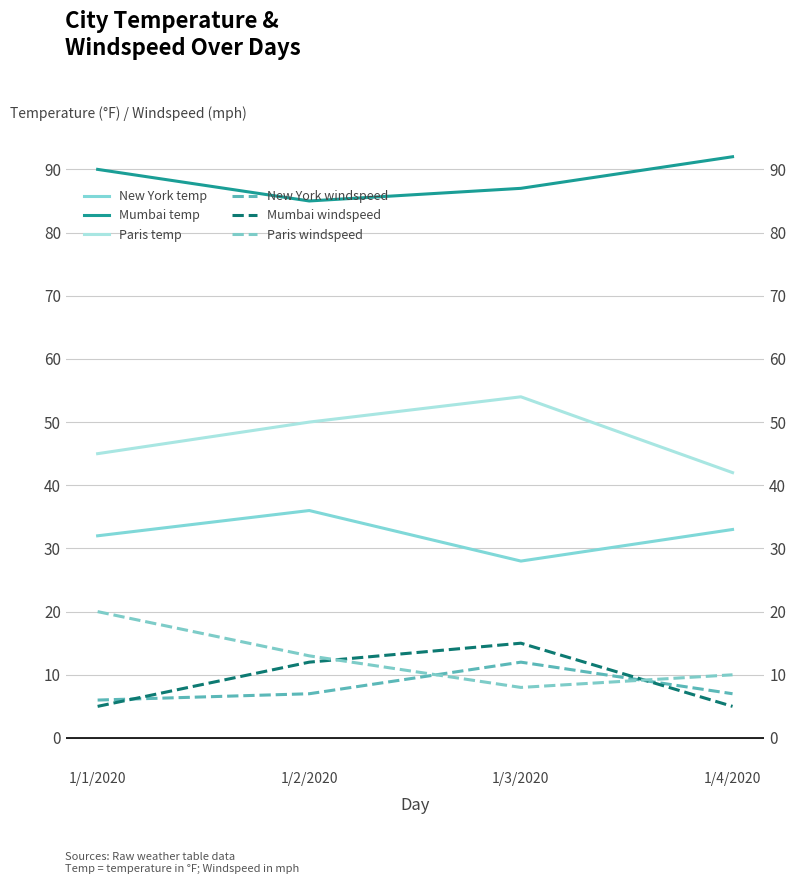

What are all the series names shown in the legend?

New York temp, Mumbai temp, Paris temp, New York windspeed, Mumbai windspeed, Paris windspeed